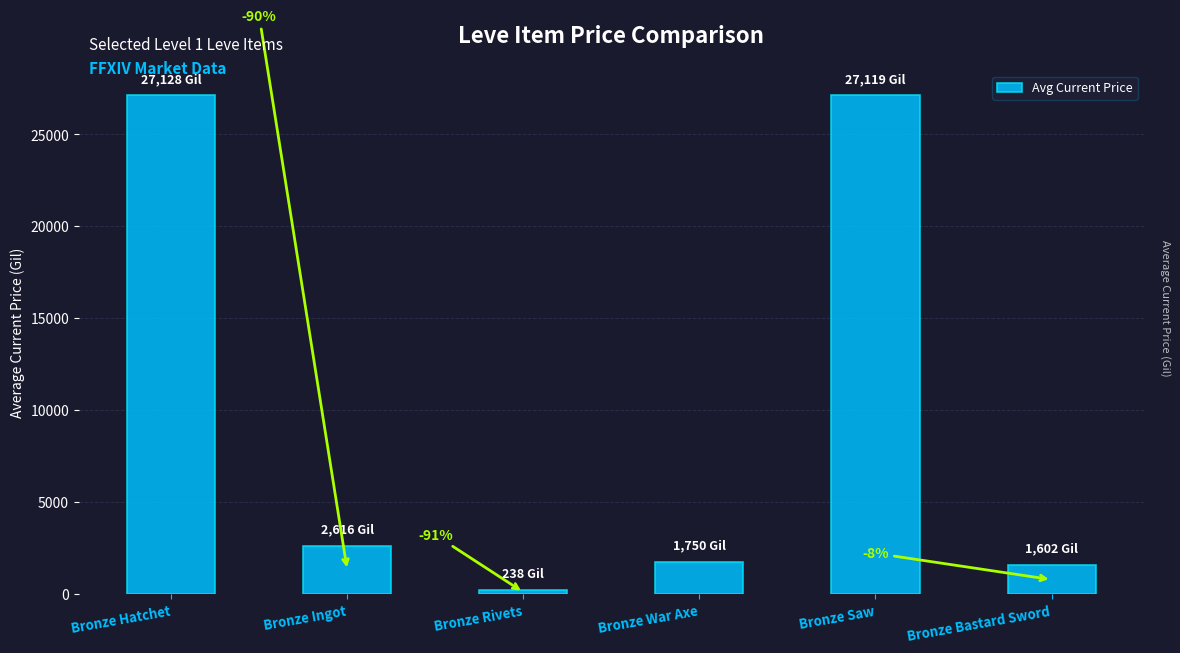

How many bars are there in total?

6